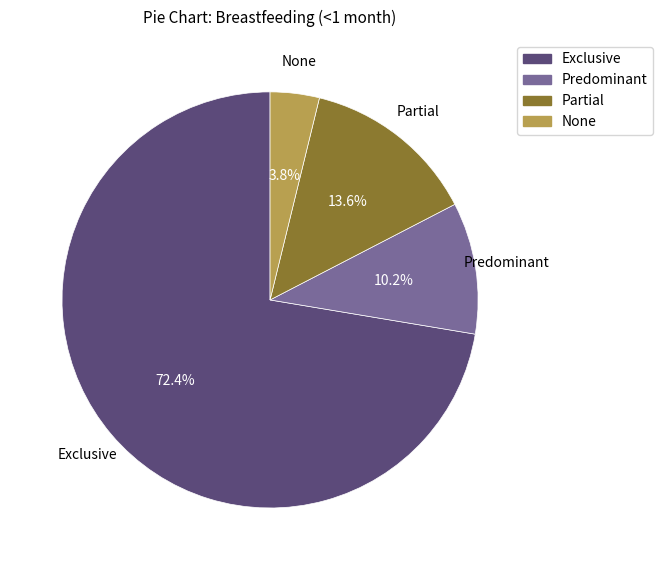

What percentage is the Exclusive slice, to the nearest percent?

72%